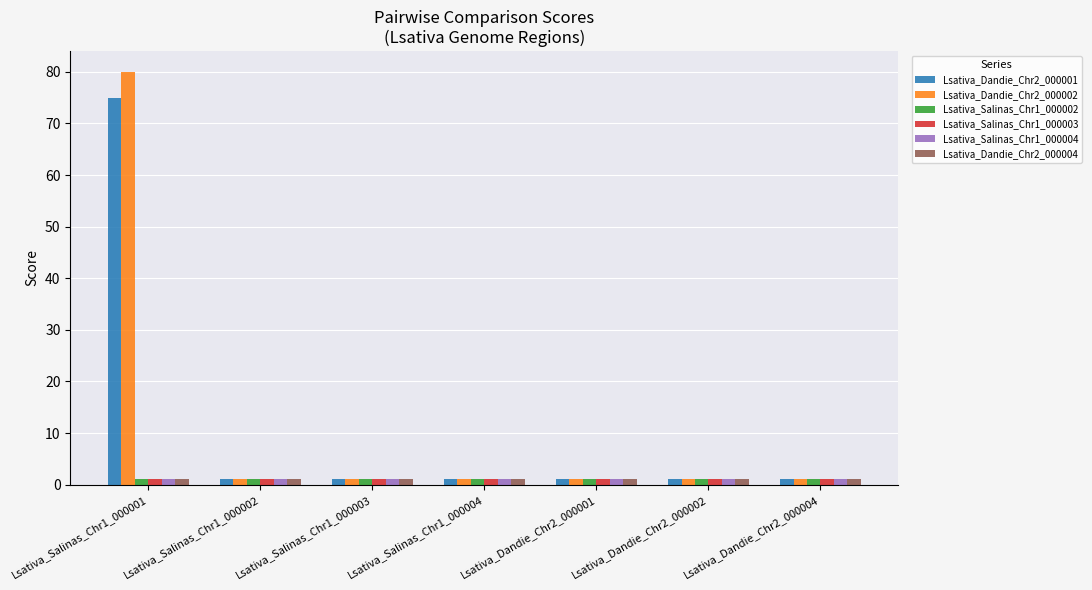

What value does the Lsativa_Dandie_Chr2_000001 series have at Lsativa_Salinas_Chr1_000004?

1